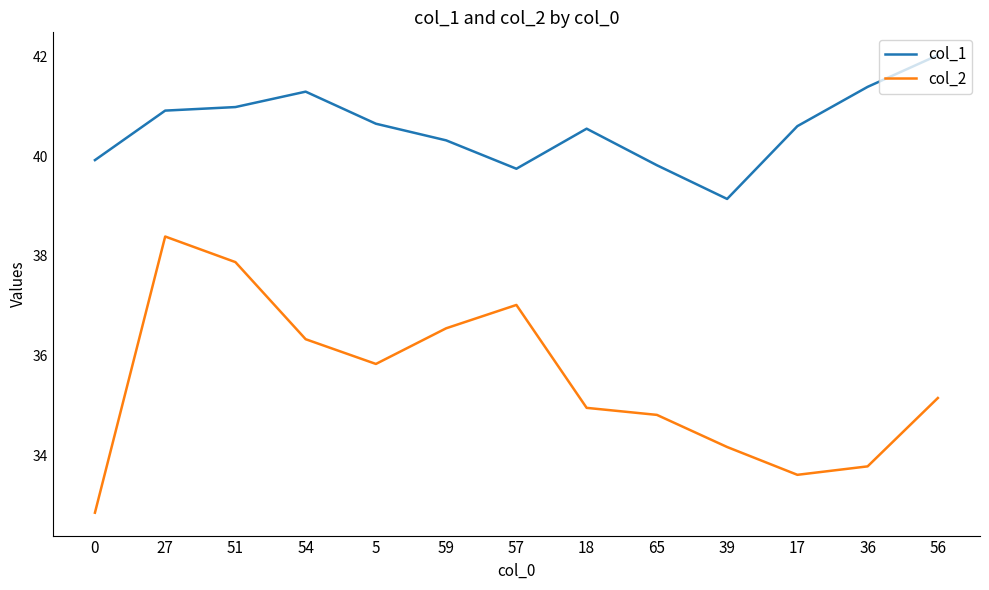

What is the sum of all col_2 values?

461.3